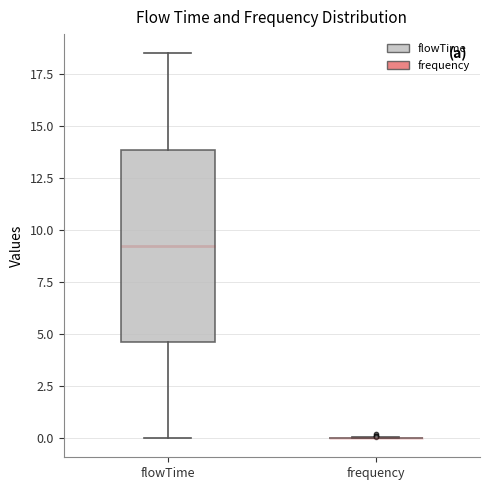

Reading left to right, read every box against the y-axis: the position of its median line, the range the box covers, and the ends of its whiskers. The values are not printed on the chart, so give them approximately, as read against the axis.

flowTime: median 9.5, box 4.5 to 14.0, whiskers 0.0 to 18.5
frequency: box collapsed to a line at 0.0, whiskers 0.0 to 0.0